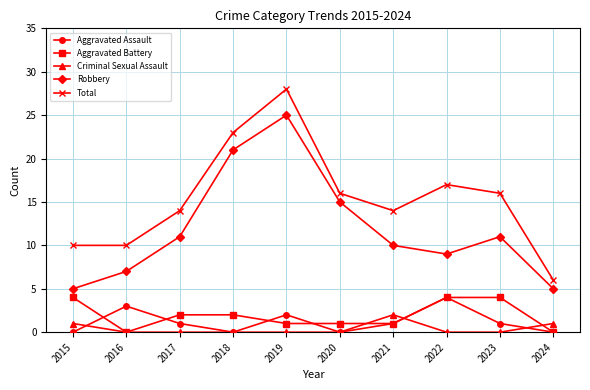

True or false: Aggravated Assault has more than 1 interior local peaks.

True